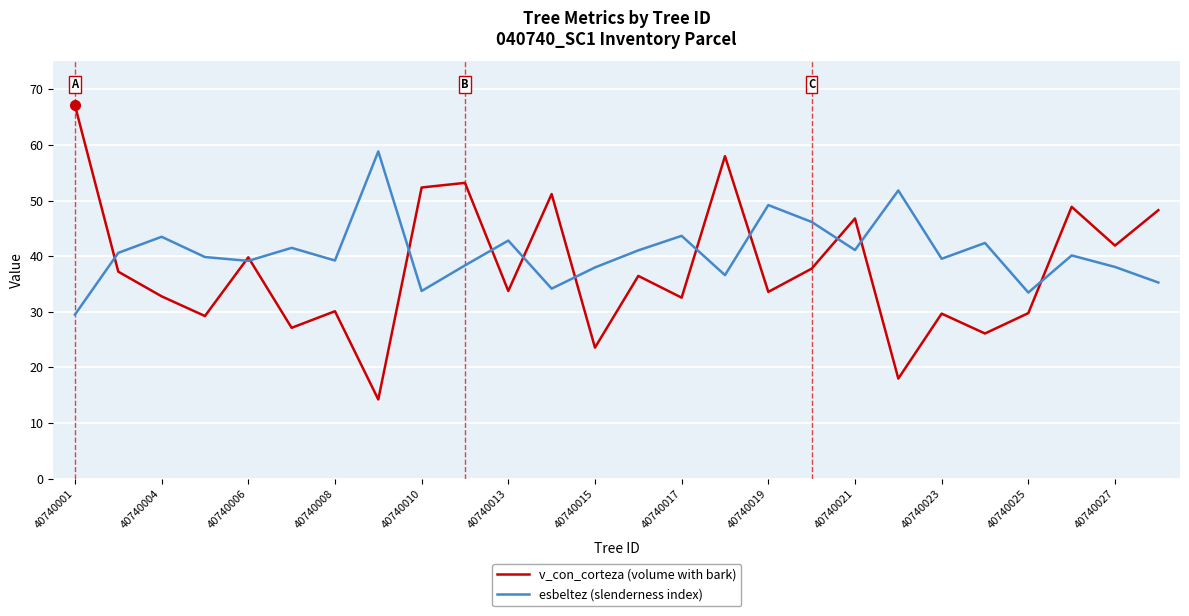

What is the maximum value shown in the chart?

67.1